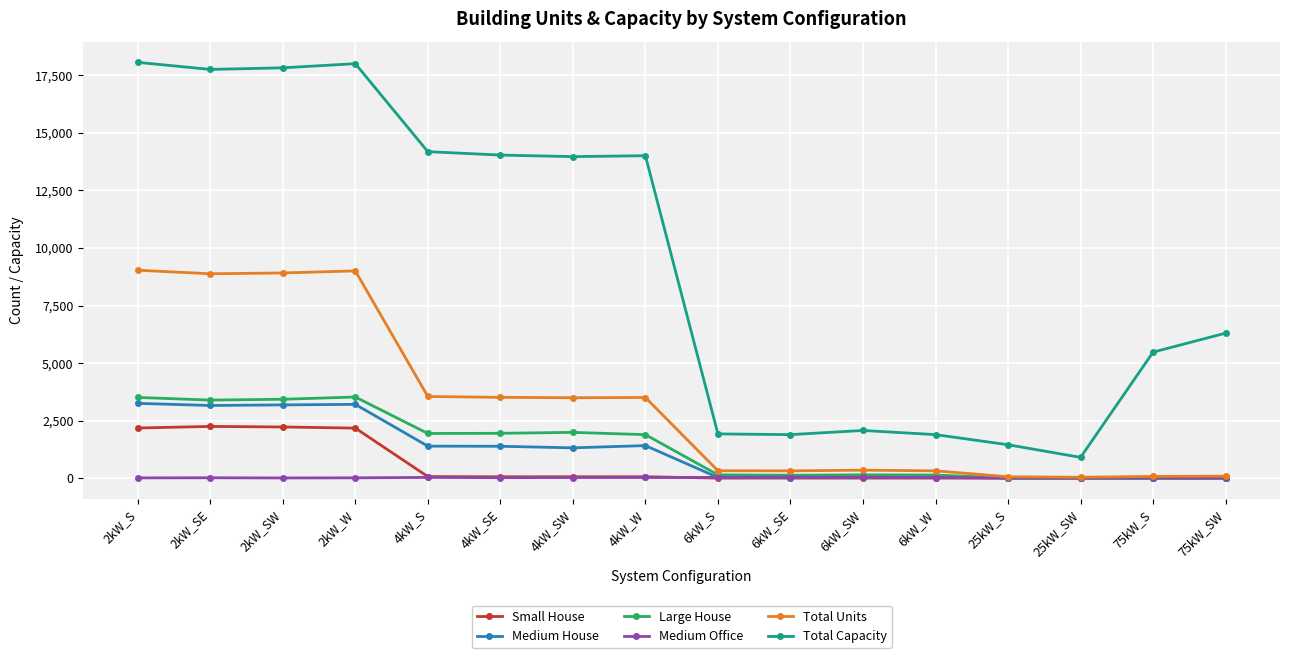

What is the highest value of the Total Capacity series?

18070